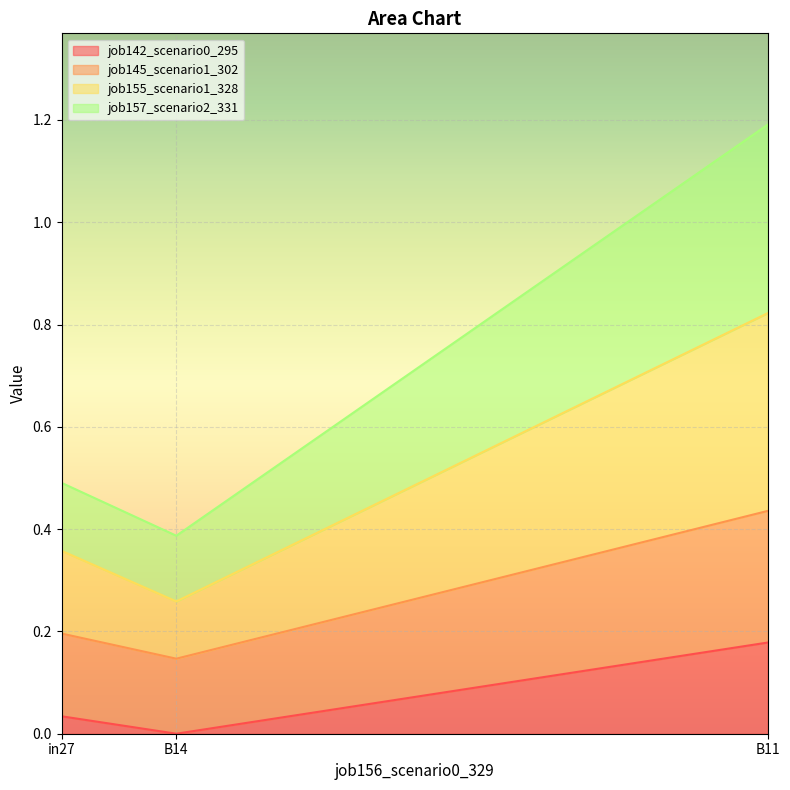

At which label does job142_scenario0_295 reach its peak?

B11